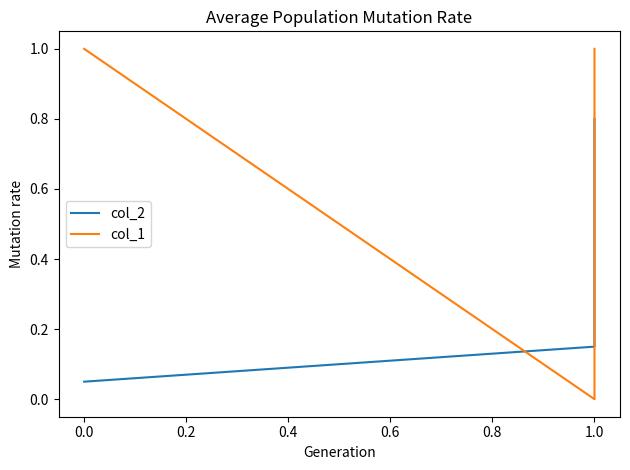

Rank the series by their maximum value, from highest to lowest.

col_1, col_2